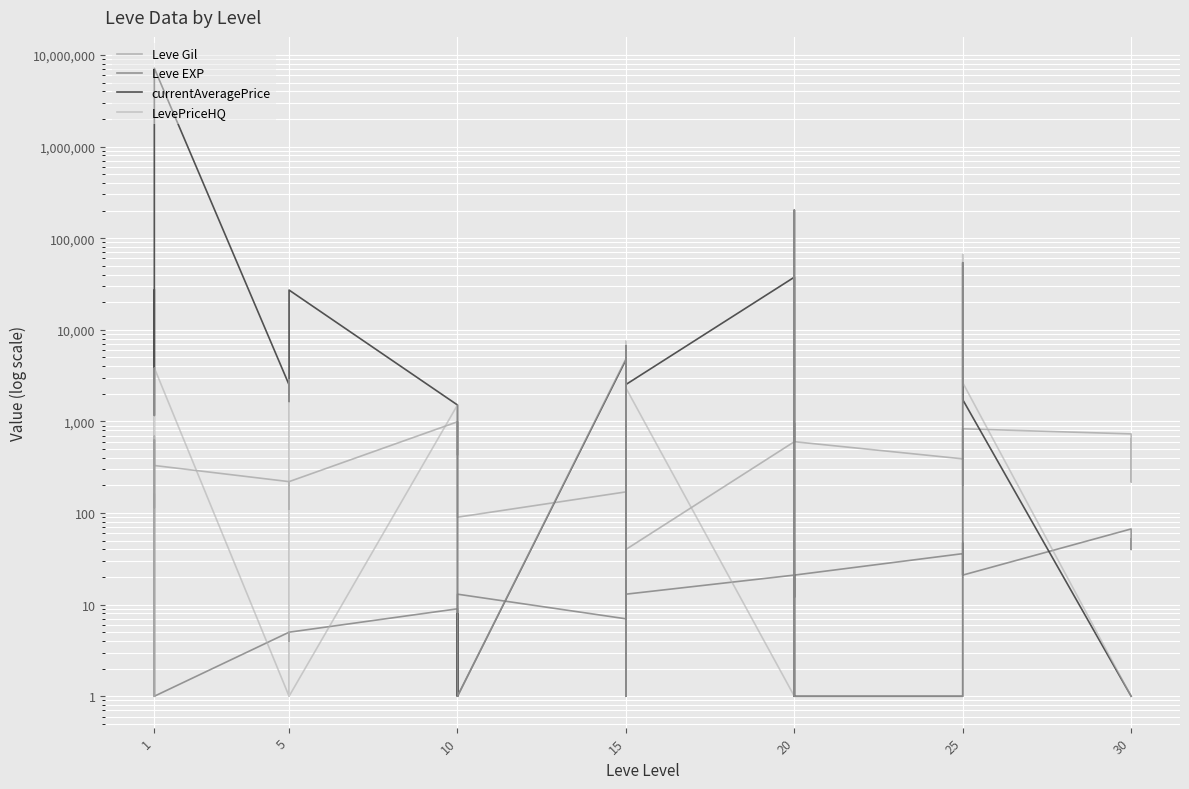

How many lines are shown in the chart?

4